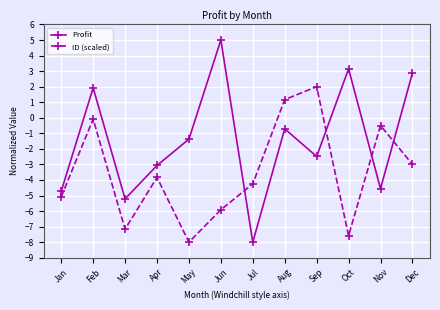

How many lines are shown in the chart?

2